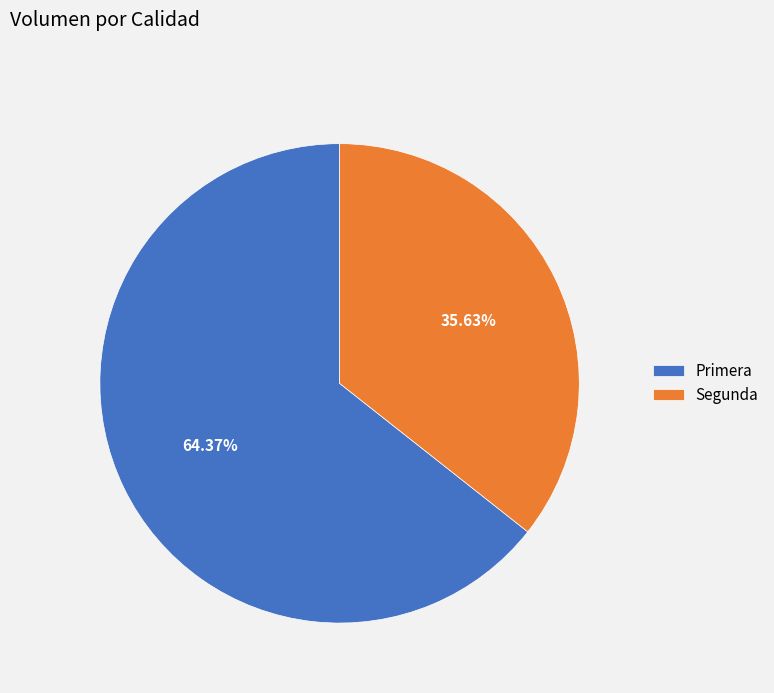

Rank the categories by value from highest to lowest.

Primera, Segunda